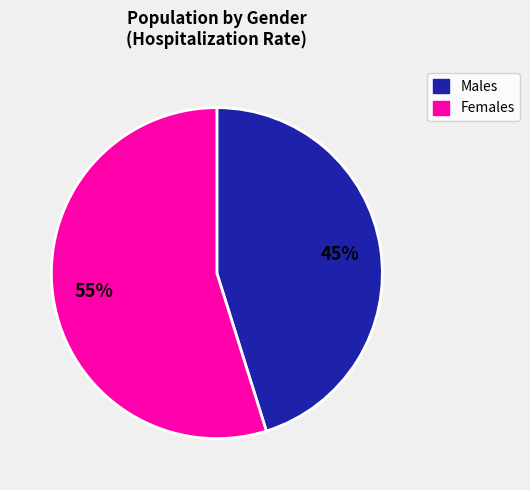

Between Males and Females, which is larger?

Females